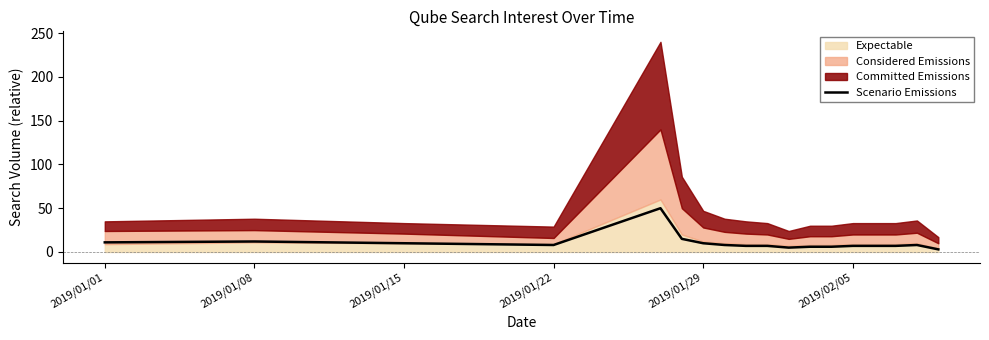

At which label does the data first exceed 8?

2019/01/01